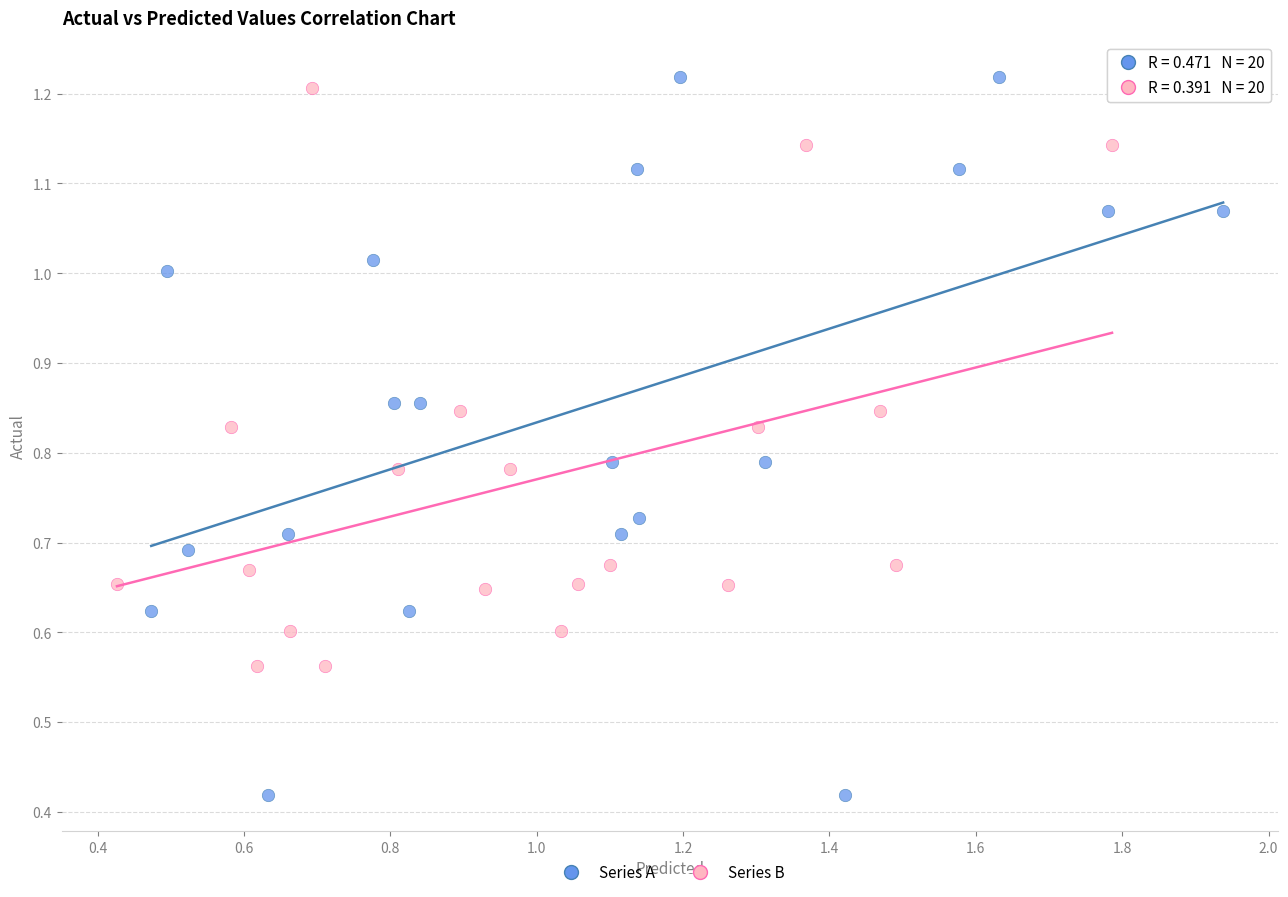

Which series contains the highest Y value?

Series A